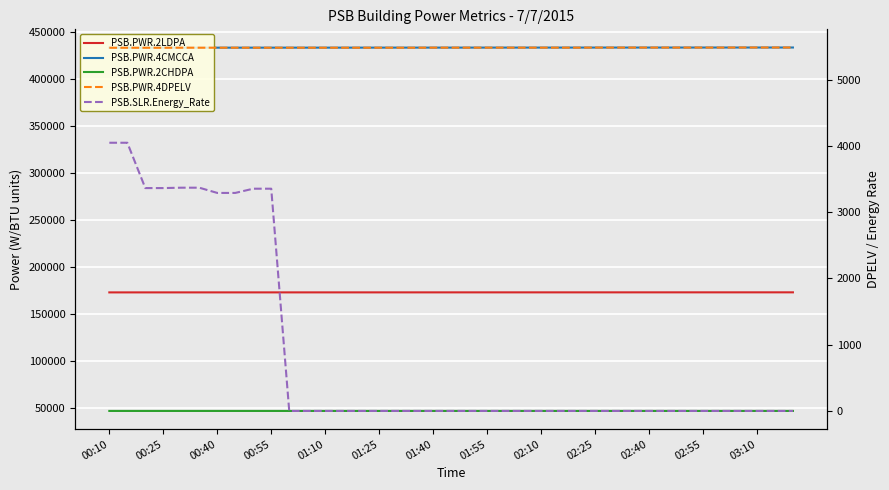

Which series has the largest range (max minus min)?

PSB.SLR.Energy_Rate